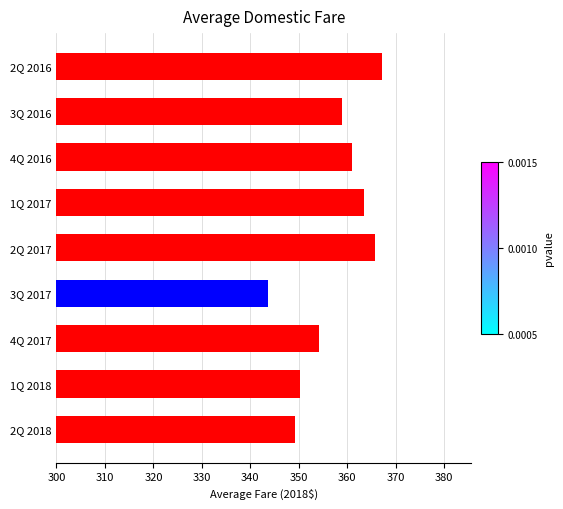

Reading bottom to top, what are all the values shown in this chart?

349.2	350.2	354.2	343.7	365.7	363.5	361.0	359.0	367.2